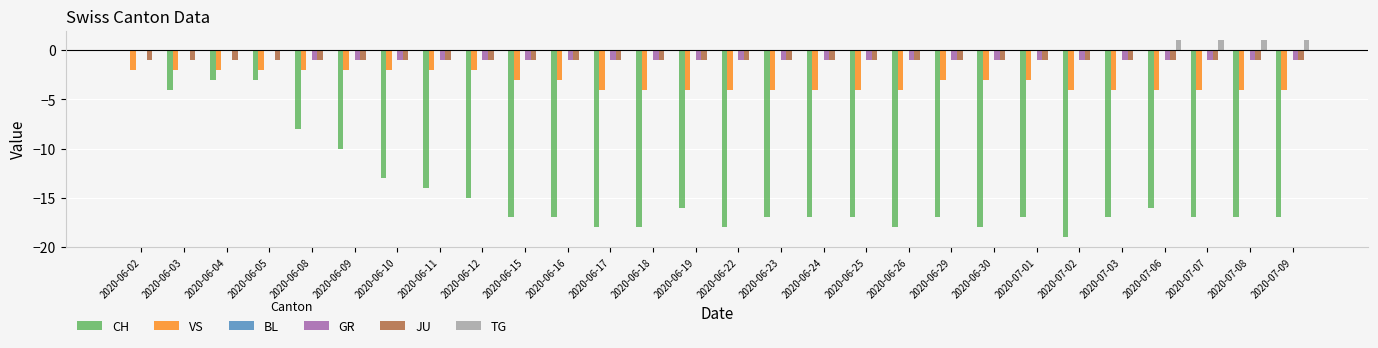

Which series has the largest range (max minus min)?

CH